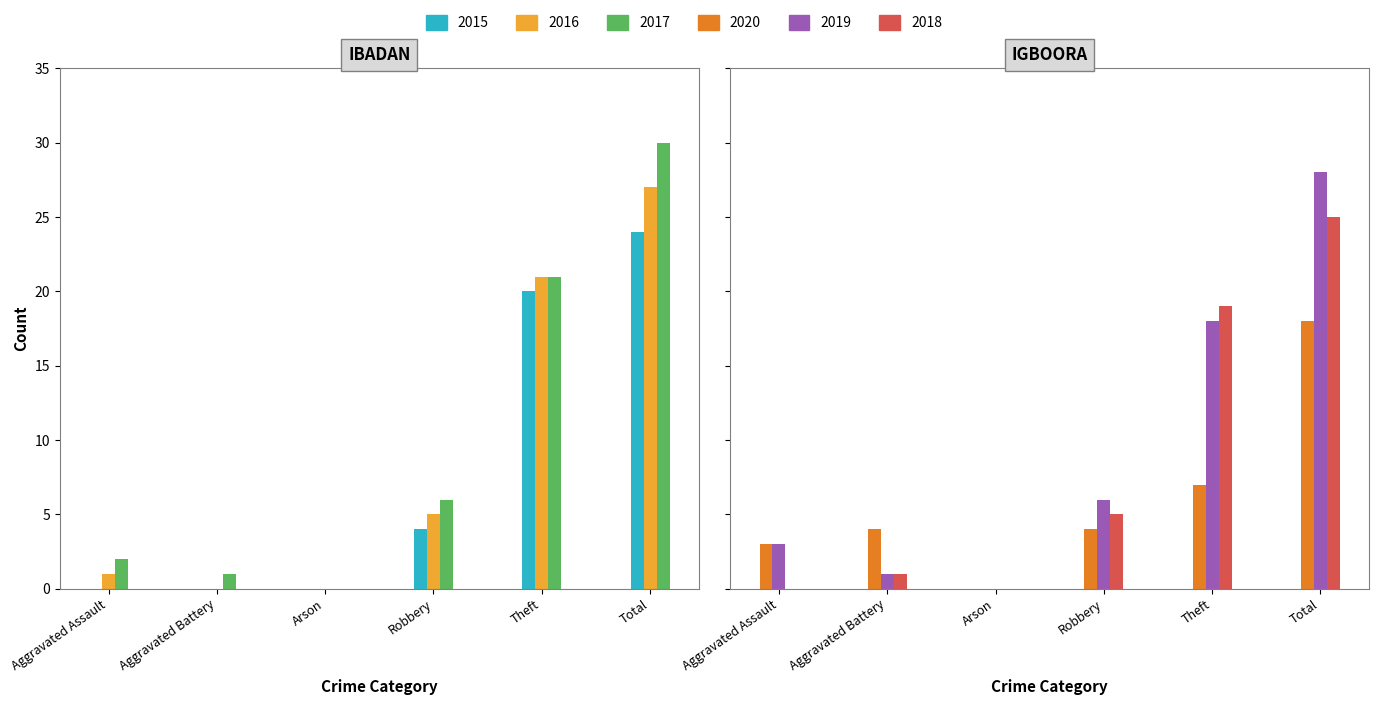

What is the difference between the second highest and second lowest values in the 2019 series?

17